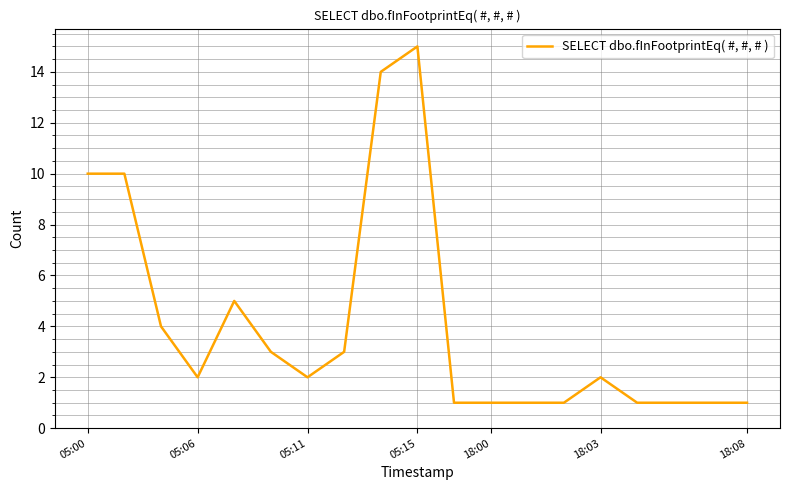

What is the maximum value shown in the chart?

15